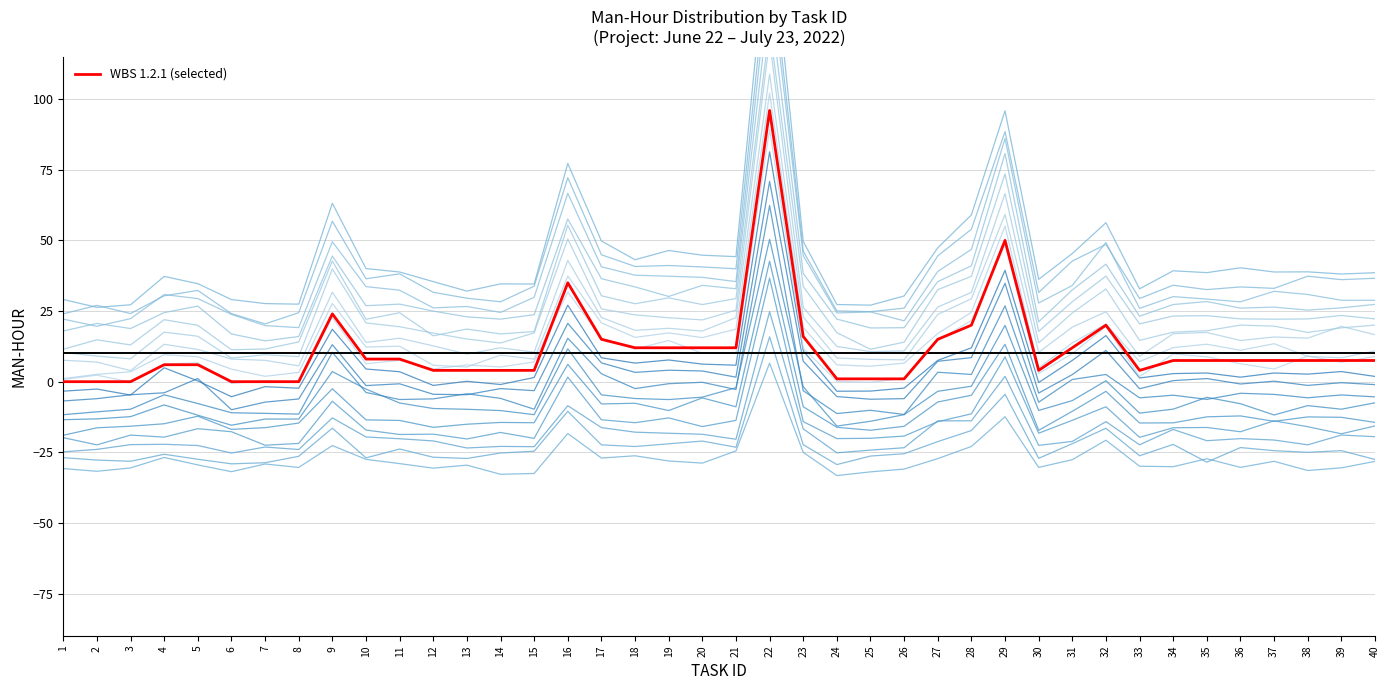

Where is the first local maximum?

9